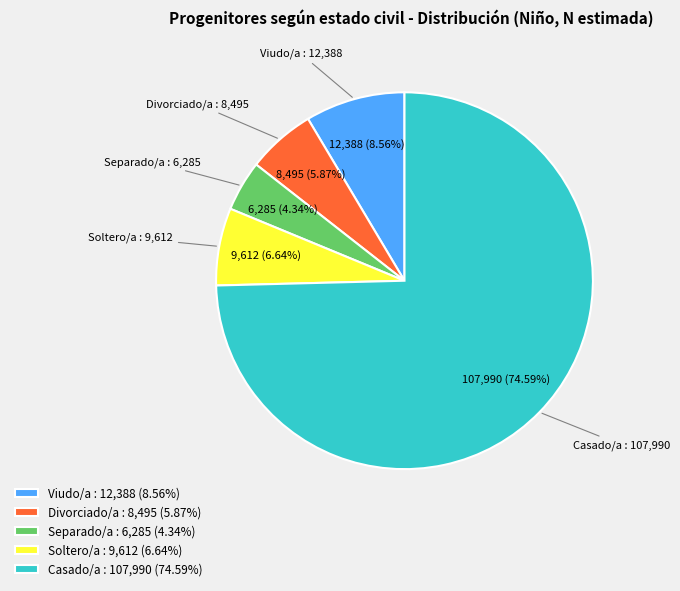

To the nearest percent, what is the difference between the largest and smallest slice percentages?

70%